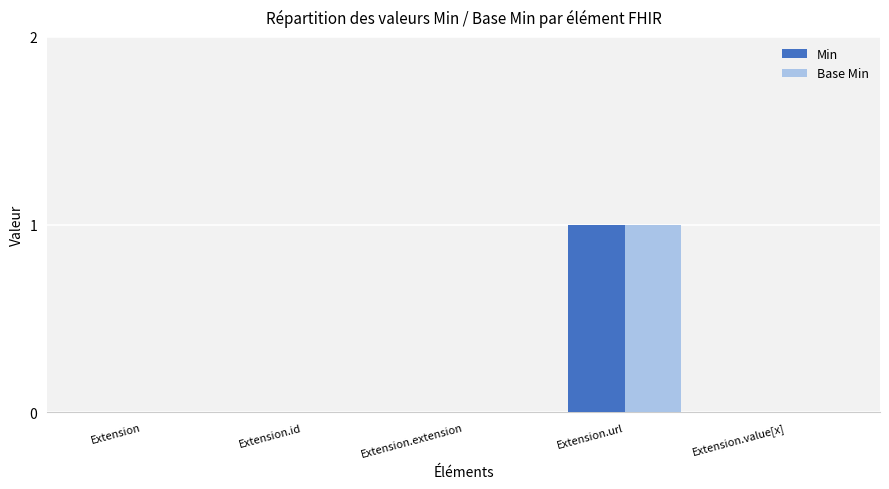

Which category has the highest value in the Min series?

Extension.url